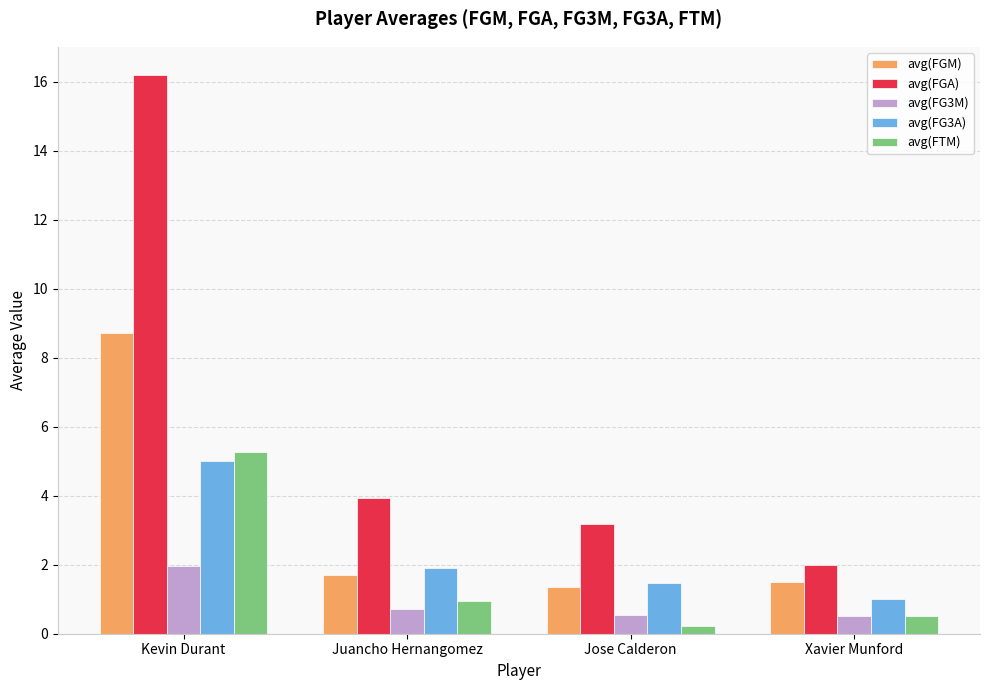

True or false: avg(FG3M) has a value of 0.8 at Kevin Durant.

False